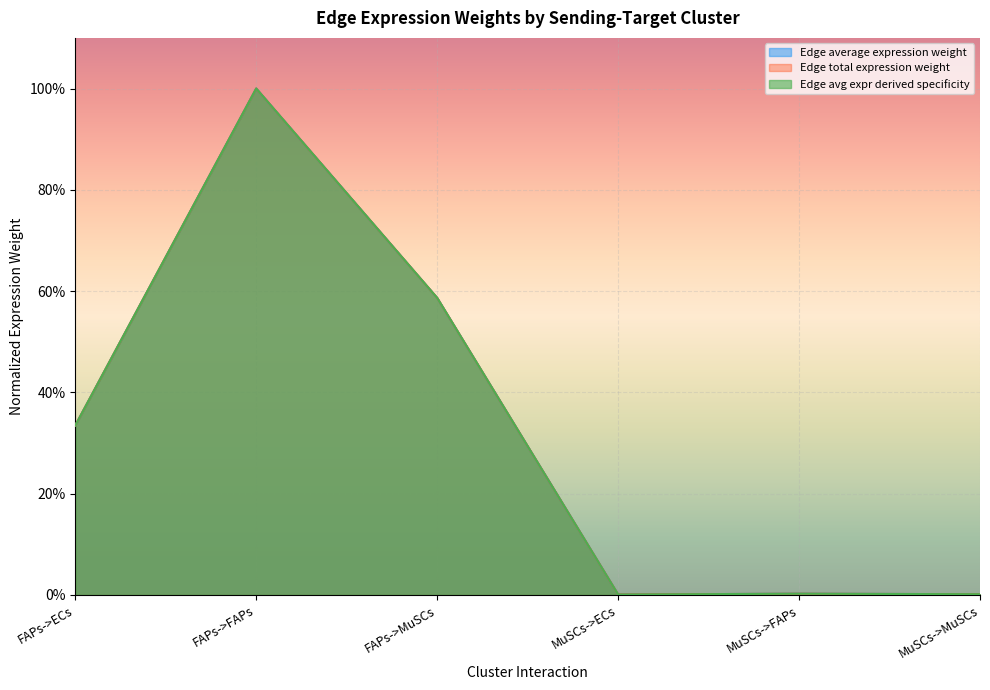

What is the difference between the maximum and second lowest values in the Edge avg expr derived specificity series?

1.0